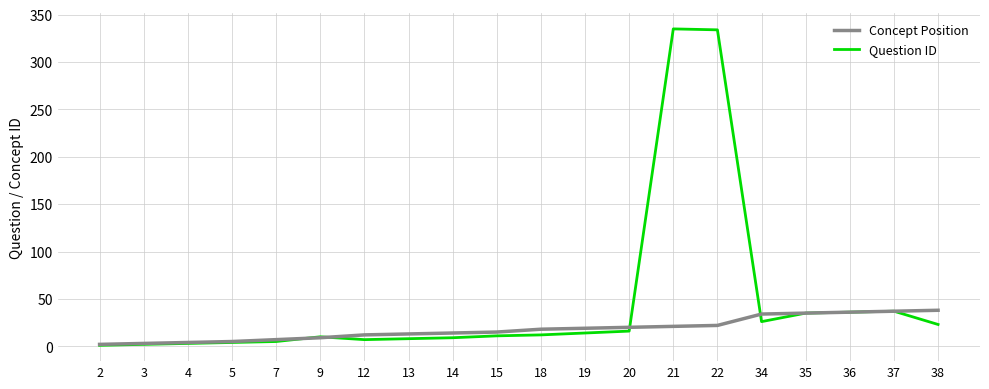

List the series in order of their peak value, highest first.

Question ID, Concept Position